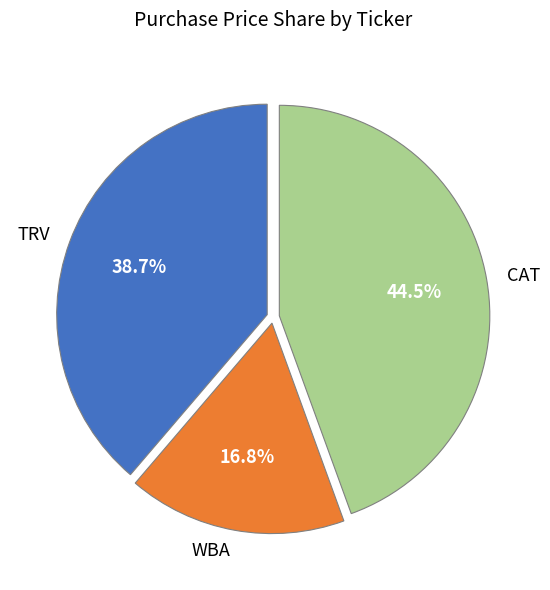

Does CAT account for over 50% of the chart?

No